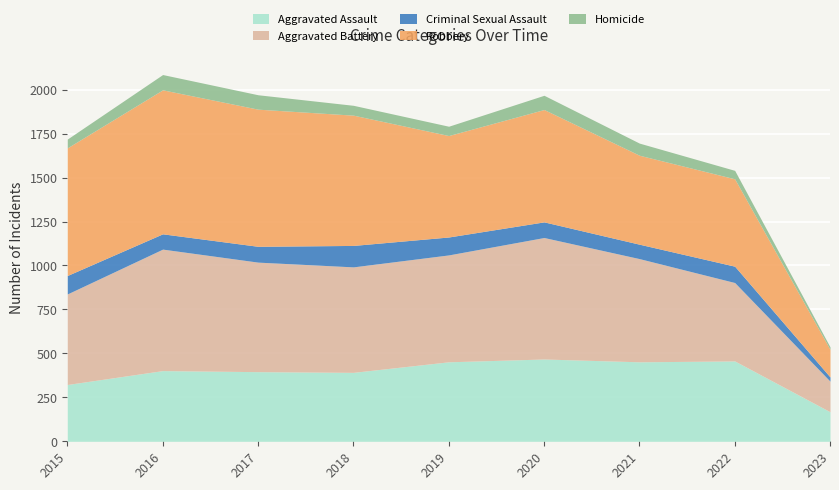

How many intersections are there between Robbery and Aggravated Assault?

1